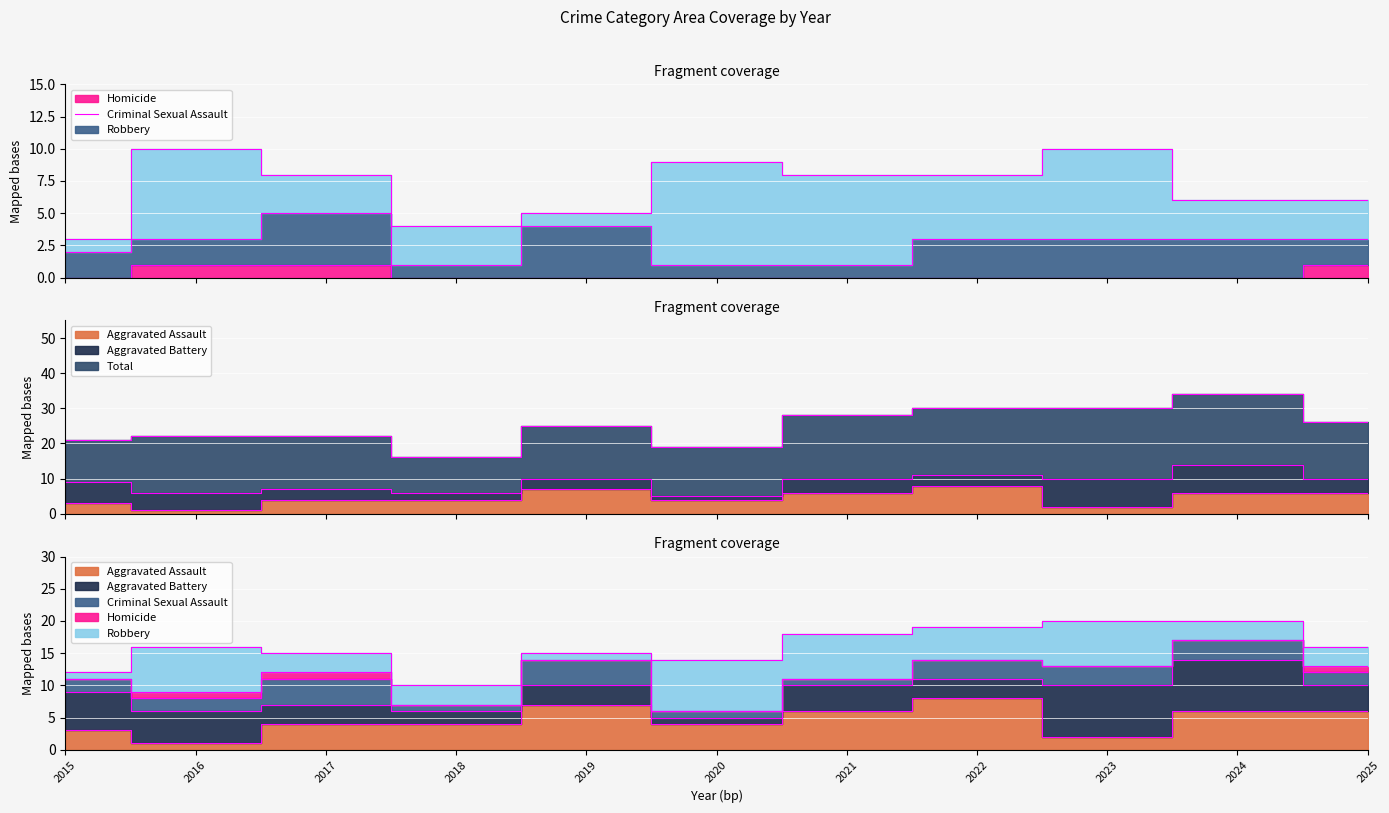

Which has a higher value, 2022 or 2025?

2022